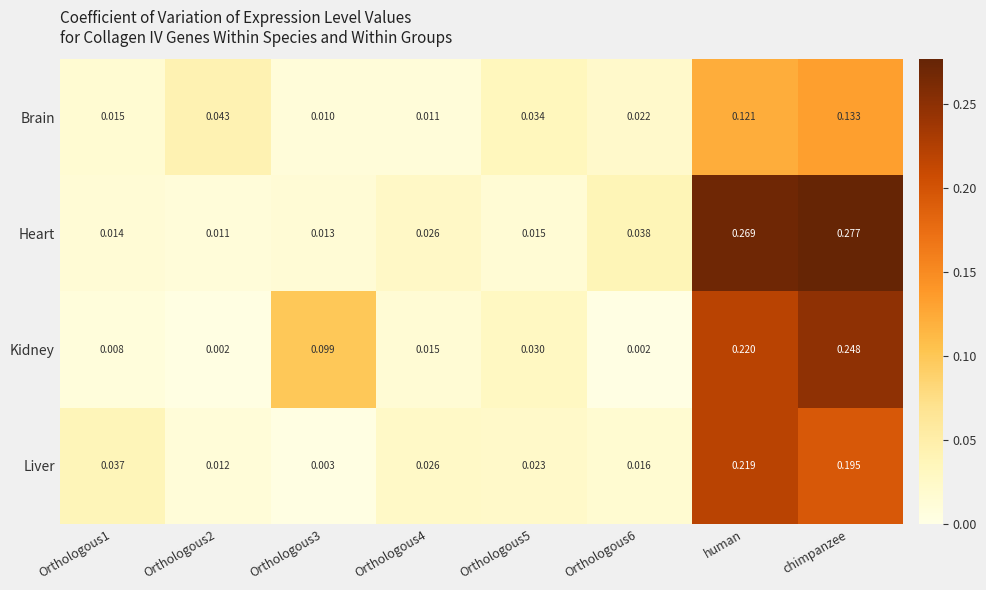

How many data points does each series have?

8